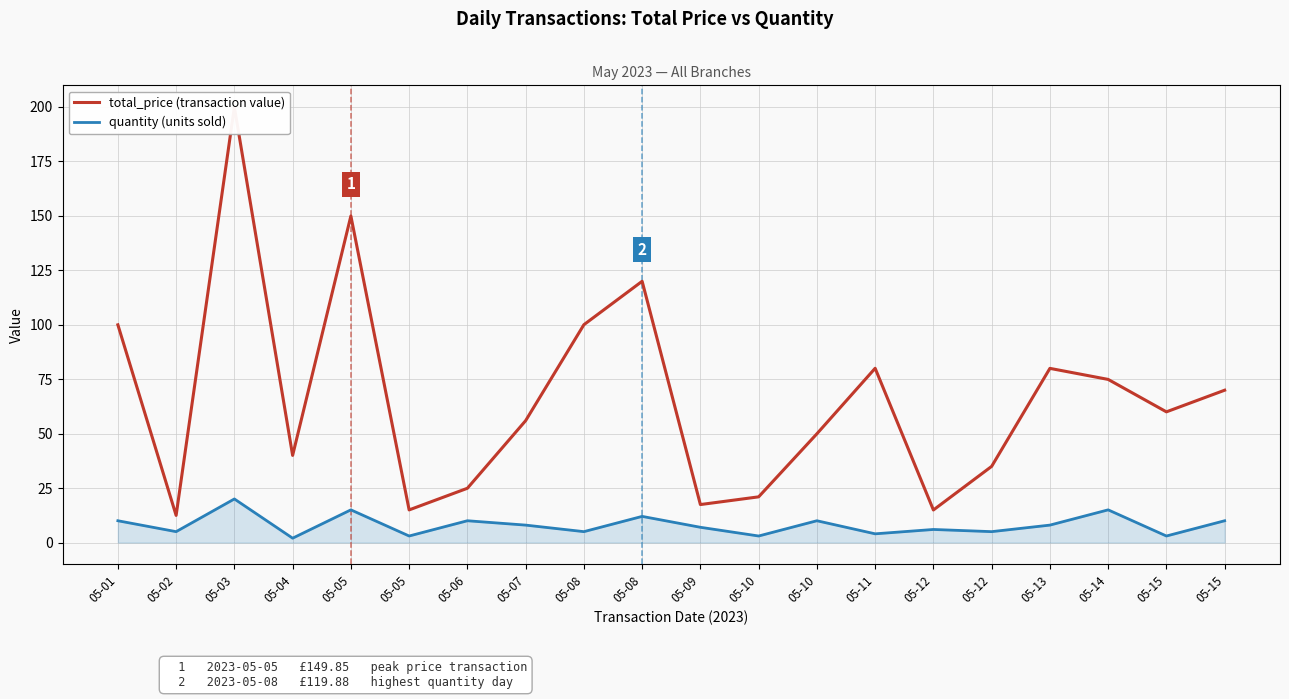

True or false: total_price (transaction value) and quantity (units sold) cross at least once.

False